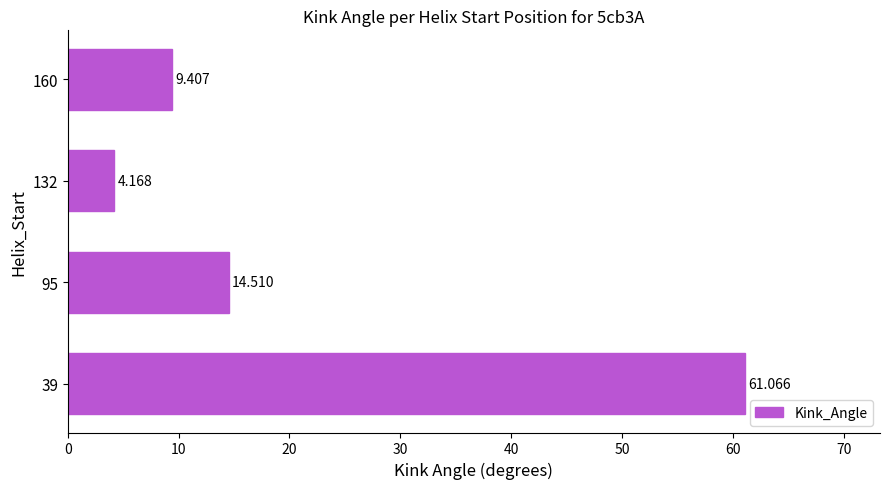

What is the greatest value displayed?

61.1